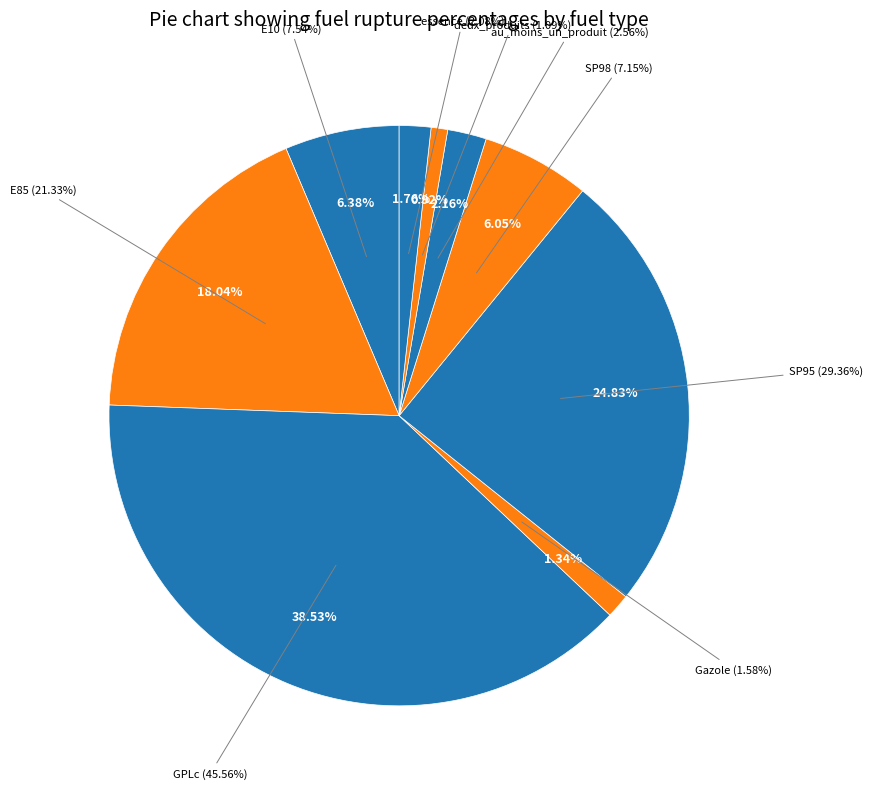

What percentage is the E10 slice, to the nearest percent?

6%